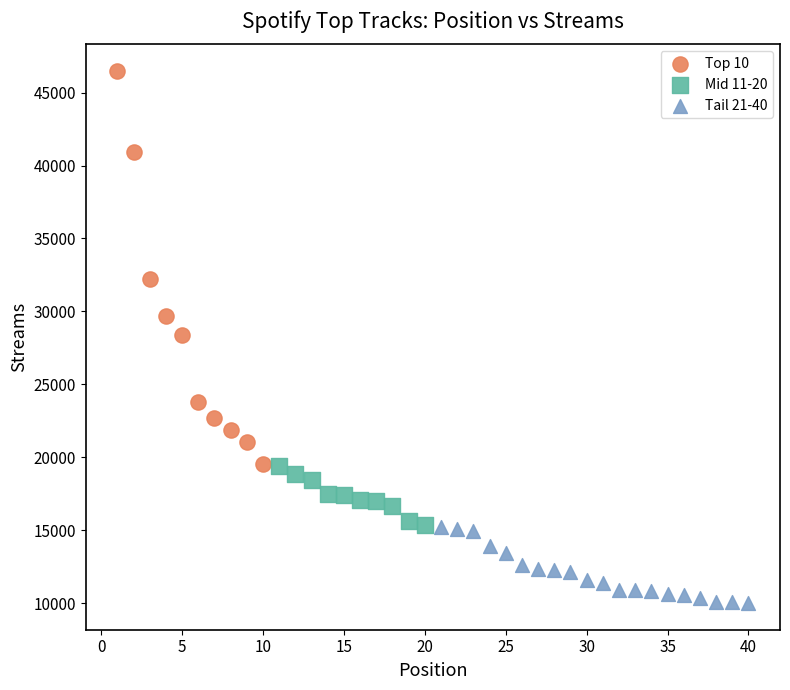

Which series has the largest Y range (max minus min)?

Top 10